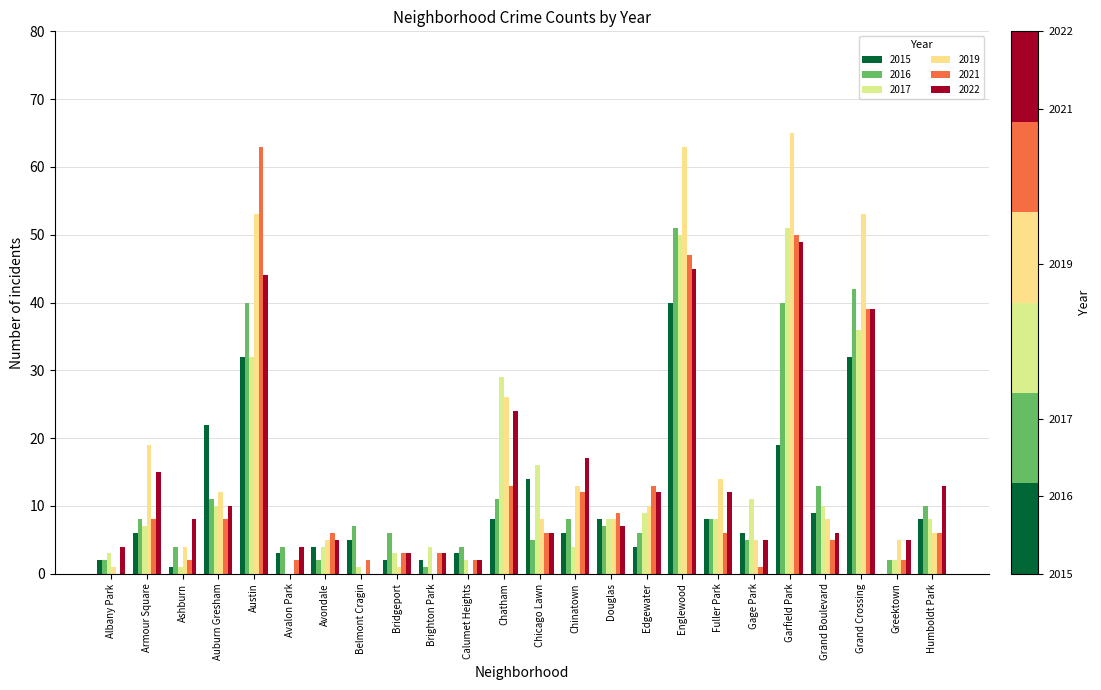

Which has a higher value, Fuller Park or Bridgeport?

Fuller Park